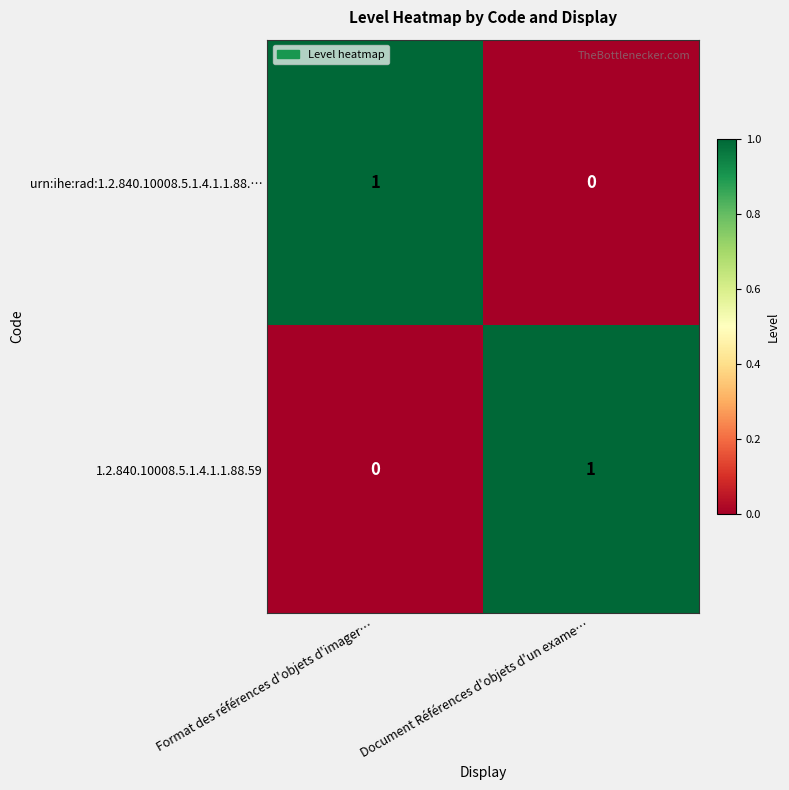

Is the value of 1.2.840.10008.5.1.4.1.1.88.59 at Document Références d'objets d'un exame… greater than the value of urn:ihe:rad:1.2.840.10008.5.1.4.1.1.88.… at Document Références d'objets d'un exame…?

Yes